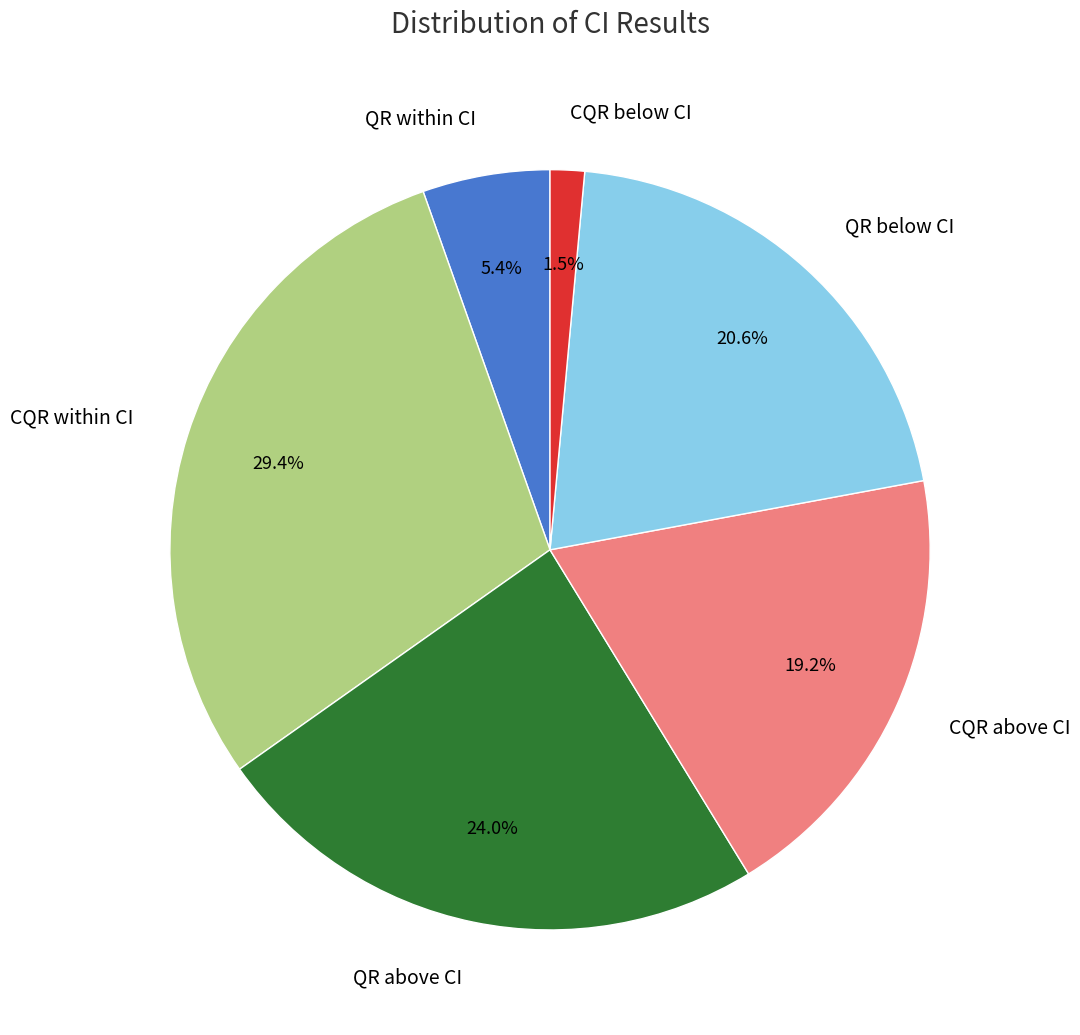

Rank the categories by value from lowest to highest.

CQR below CI, QR within CI, CQR above CI, QR below CI, QR above CI, CQR within CI